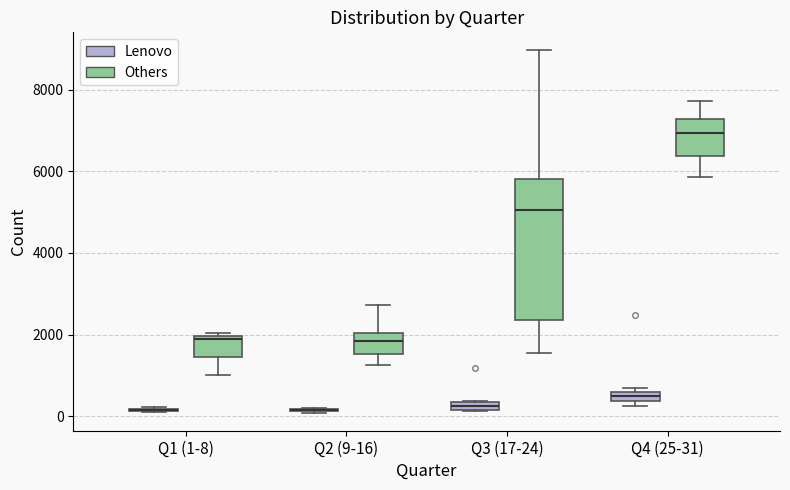

Which box is the tallest, from its lower edge to its upper edge?

Q3 (17-24) (Others)